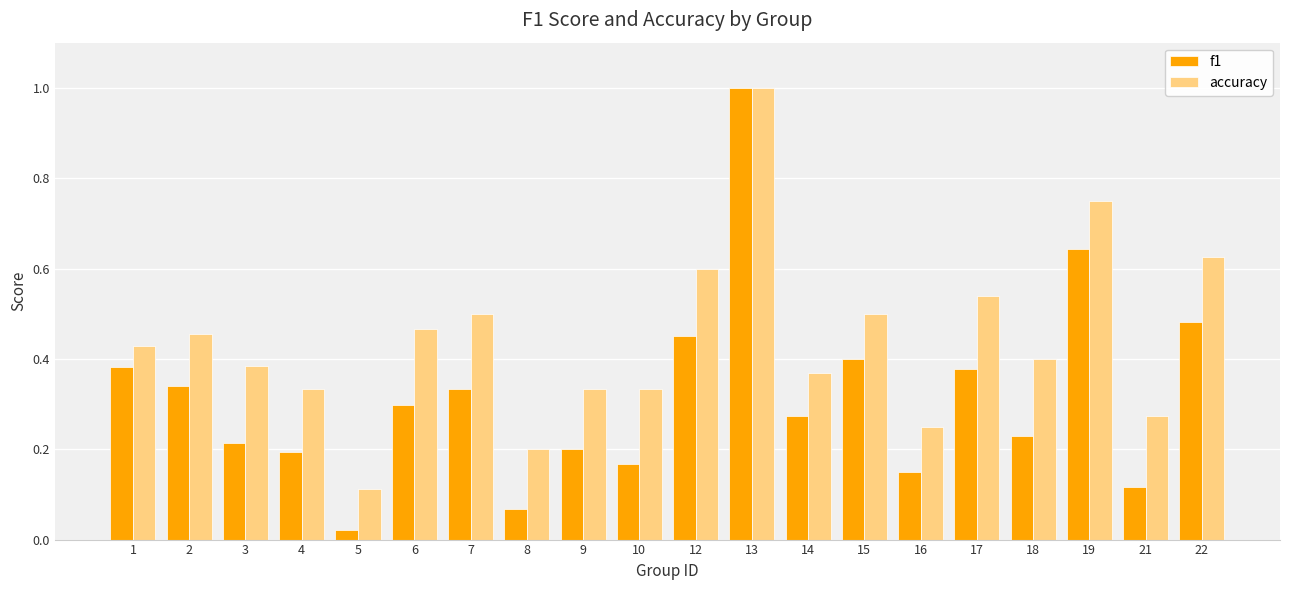

How many accuracy values are between 0 and 1?

20